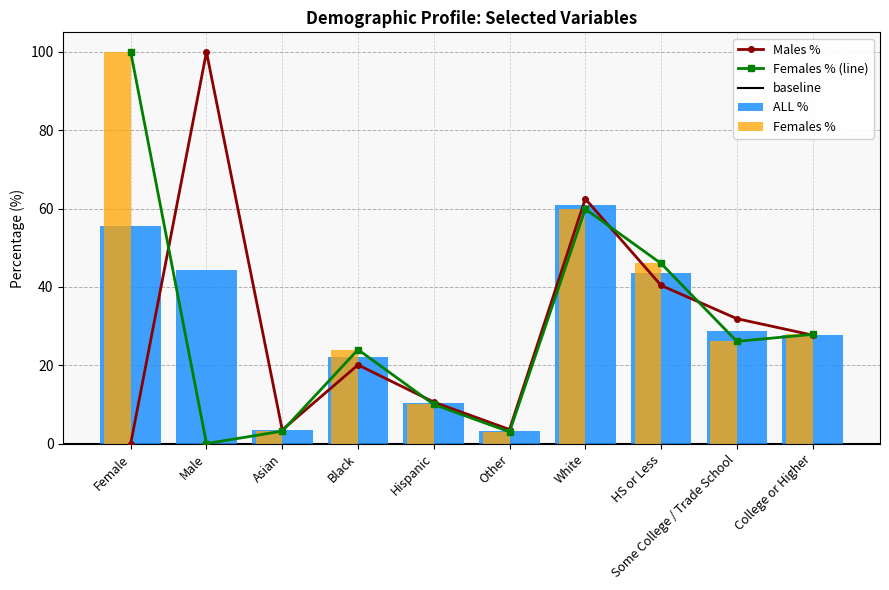

Between Female and Other, which is larger?

Female